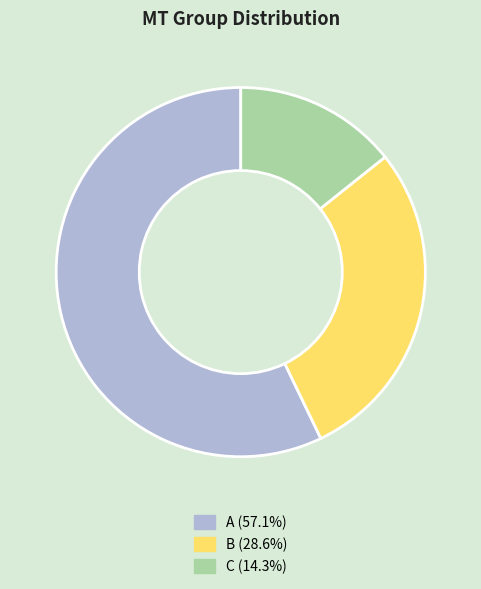

Approximately how many times larger is the value at A (57.1%) compared to B (28.6%)?

2.0